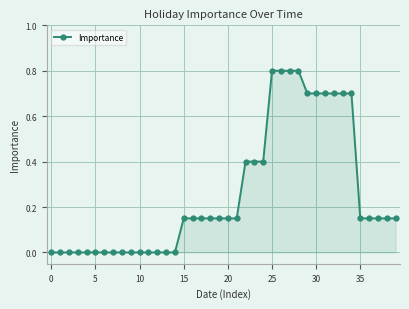

What is the greatest value displayed?

0.8